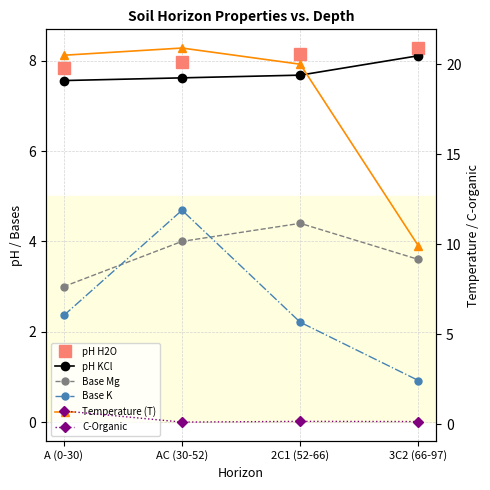

Which series contains the lowest Y value?

C-Organic